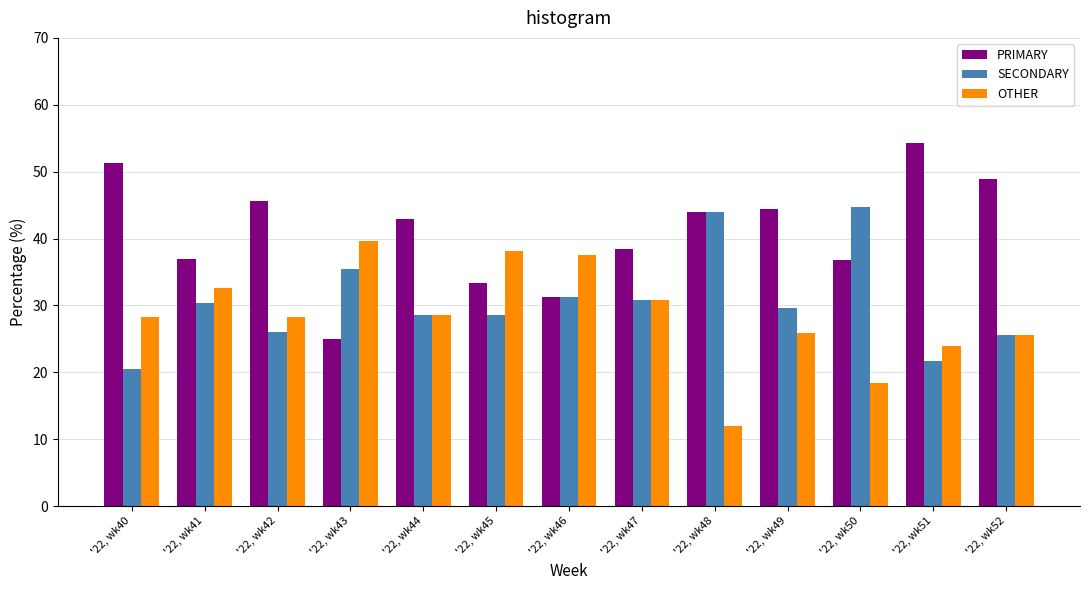

How many groups of bars are there?

13